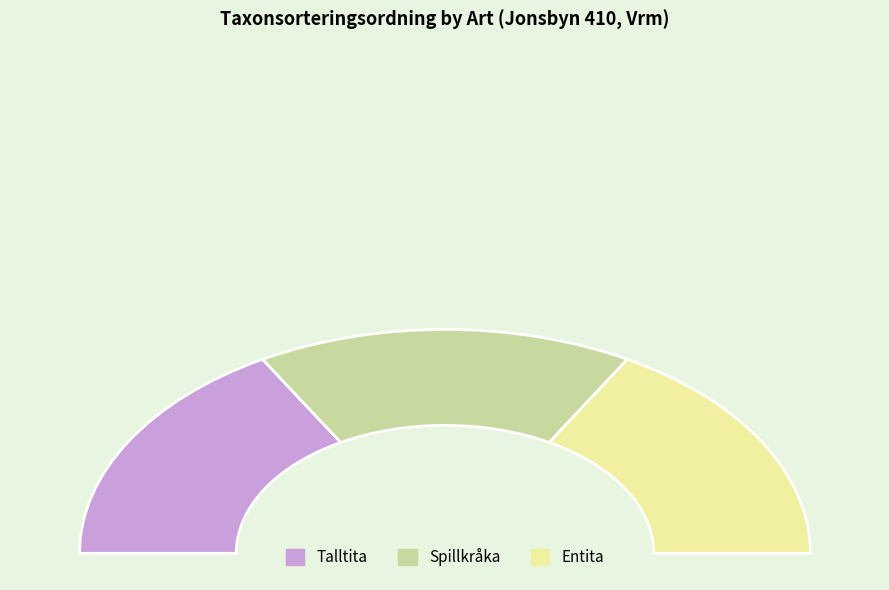

What is the change in value from Talltita to Spillkråka?

-129